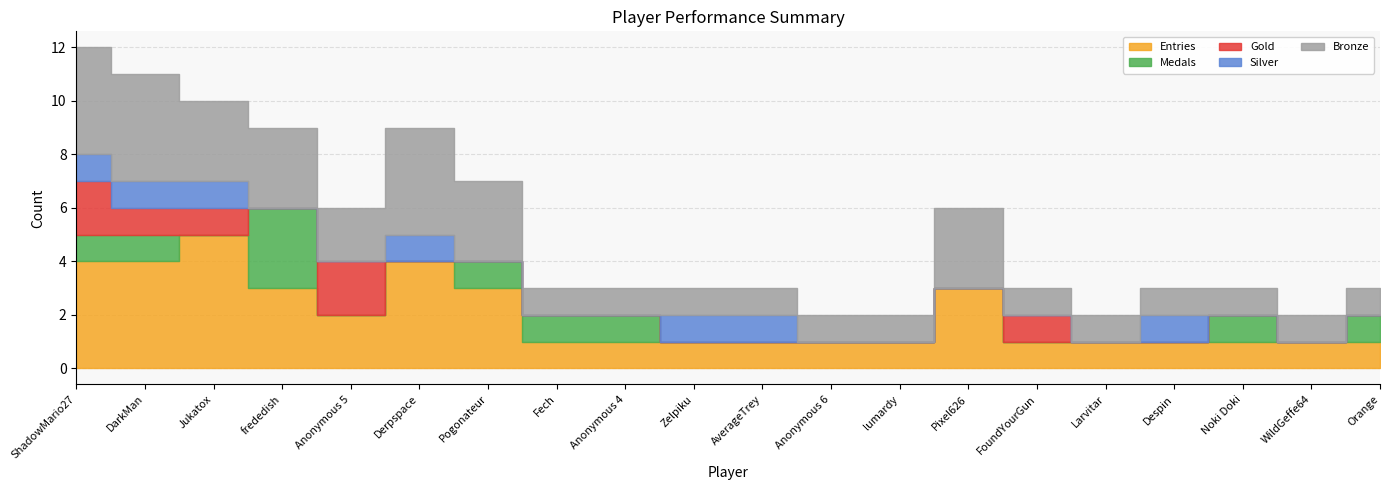

How many distinct data groups are displayed?

5